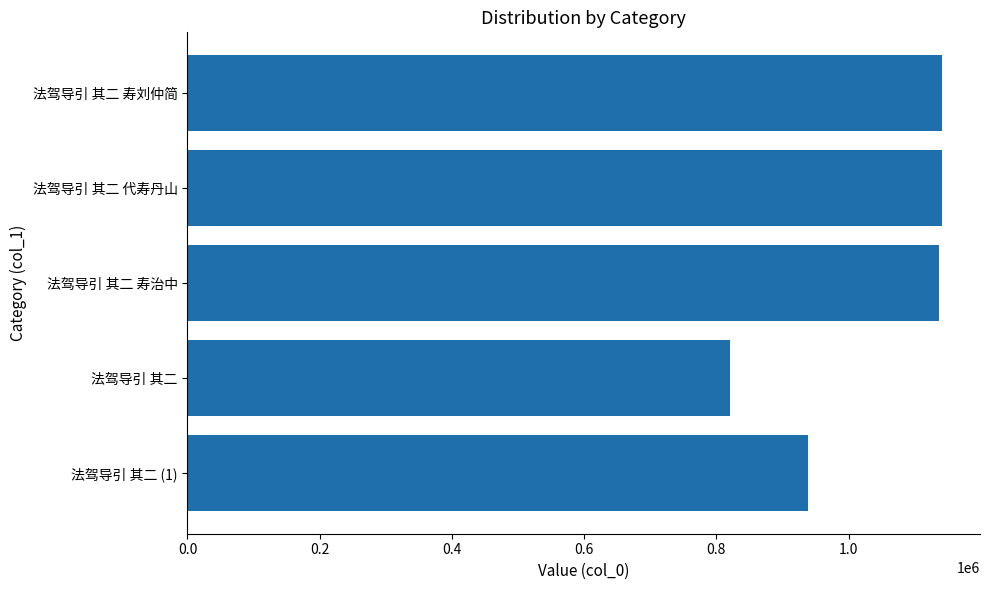

What is the difference between the second highest and second lowest values?

203448